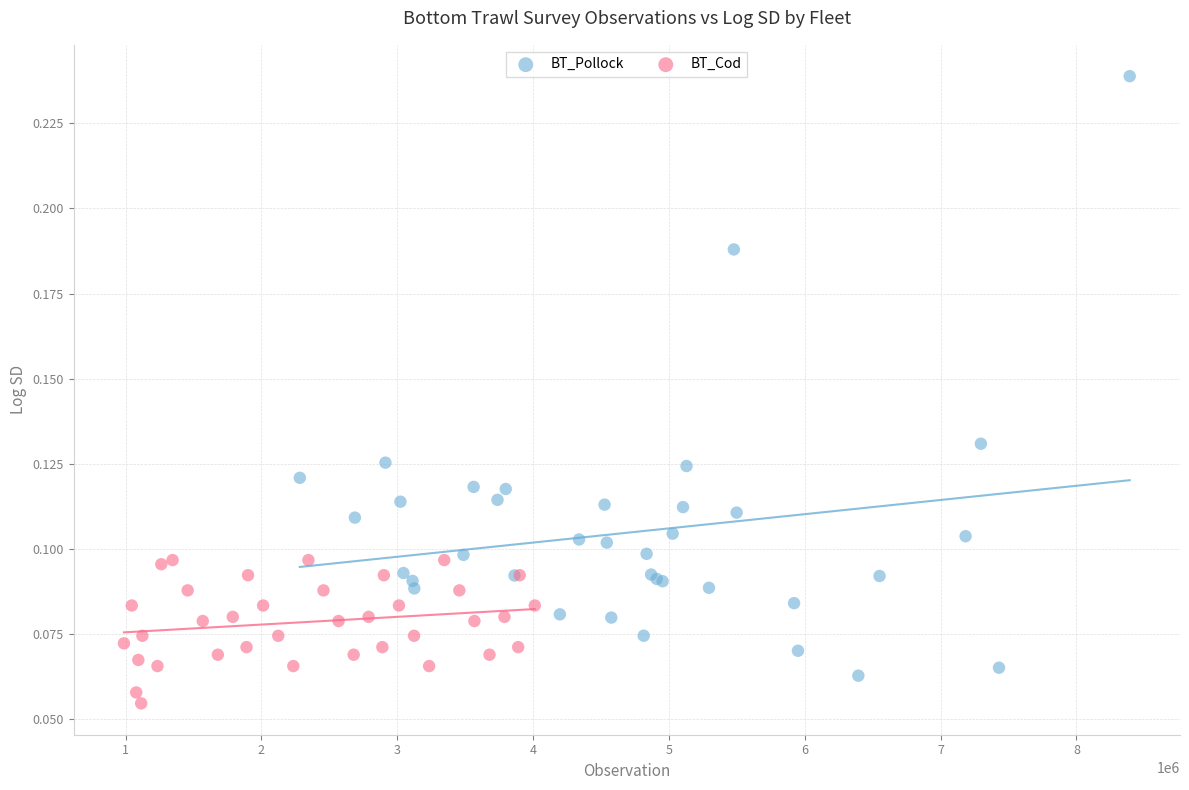

Which series has the largest Y range (max minus min)?

BT_Pollock